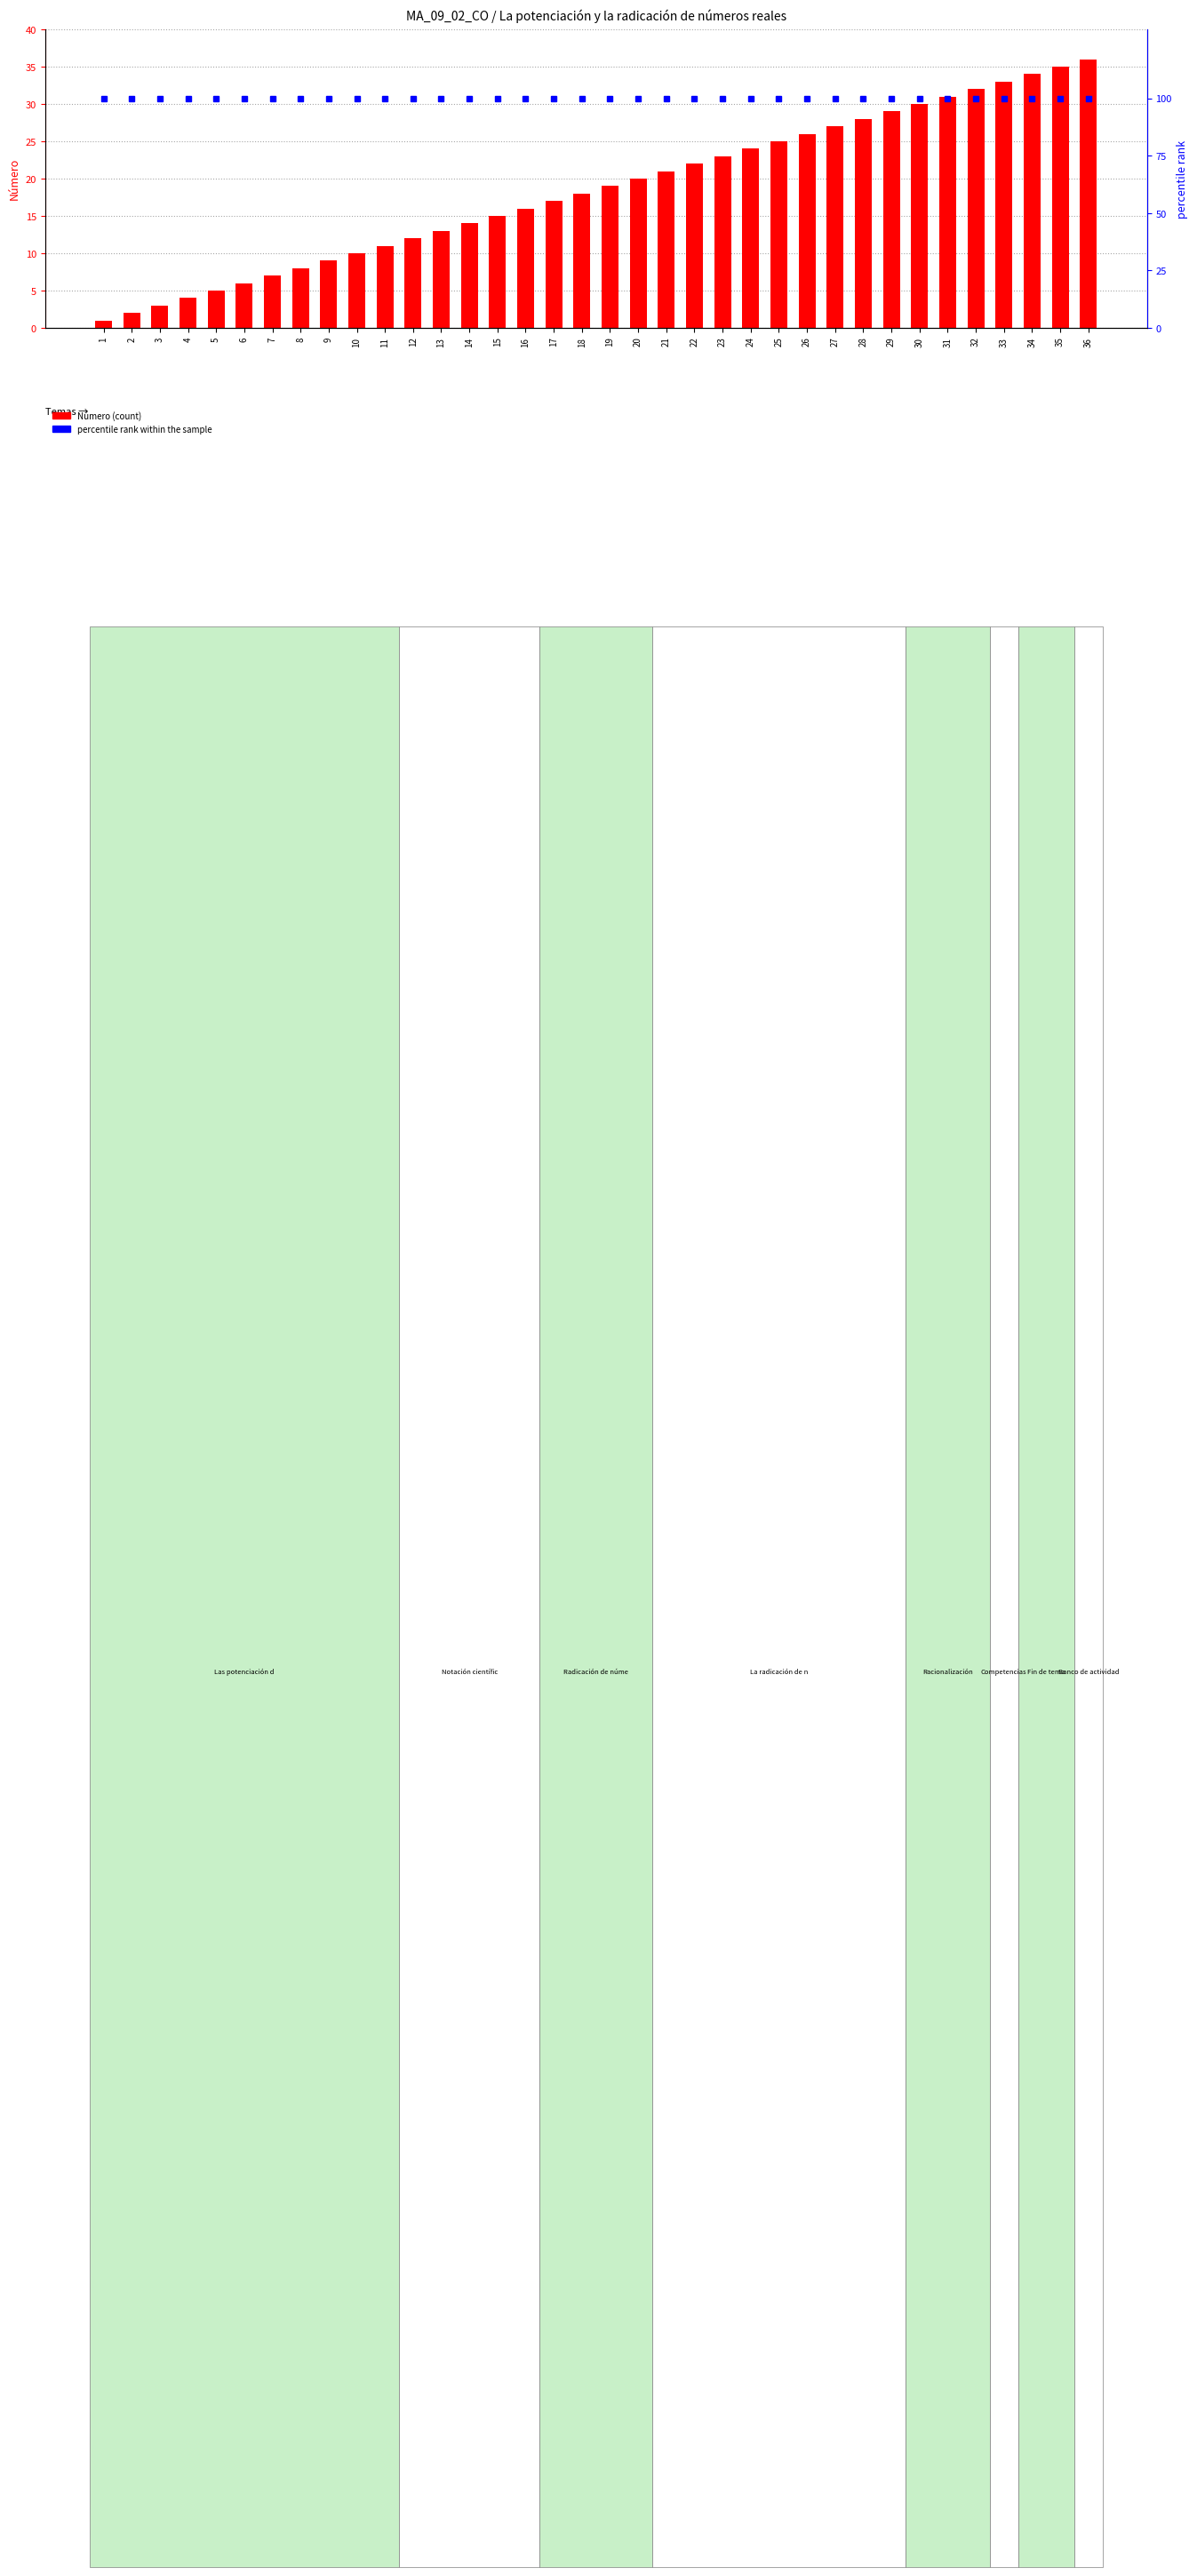

Does the chart contain stacked bars?

No